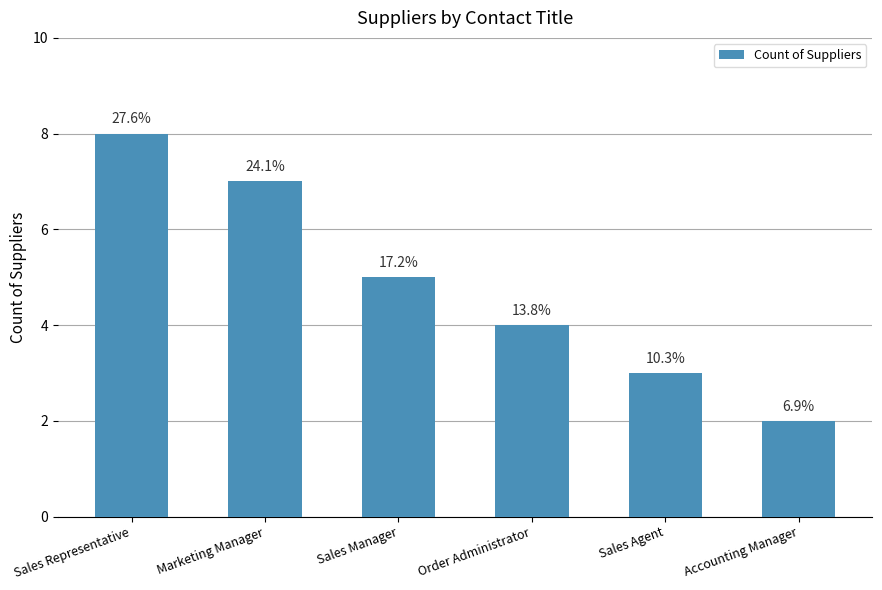

Rank the categories by value from lowest to highest.

Accounting Manager, Sales Agent, Order Administrator, Sales Manager, Marketing Manager, Sales Representative